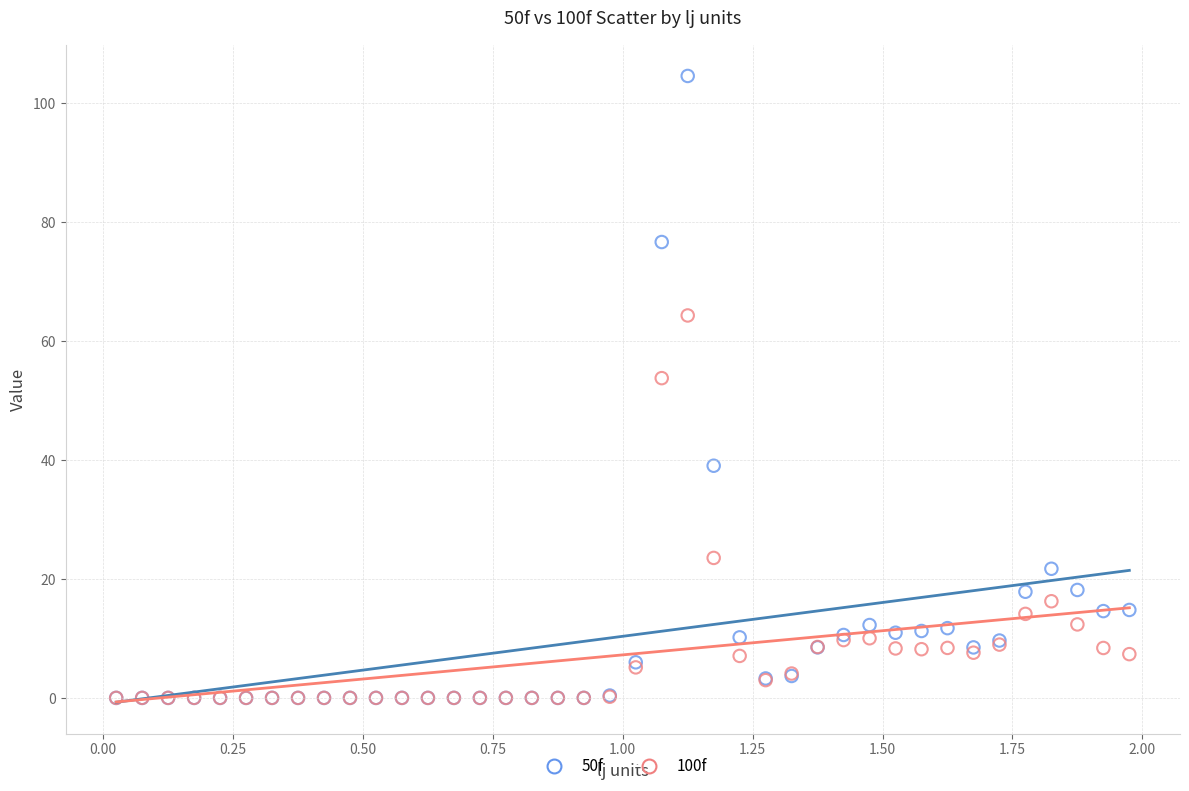

Across all series, what Y value is closest to 52?

53.8